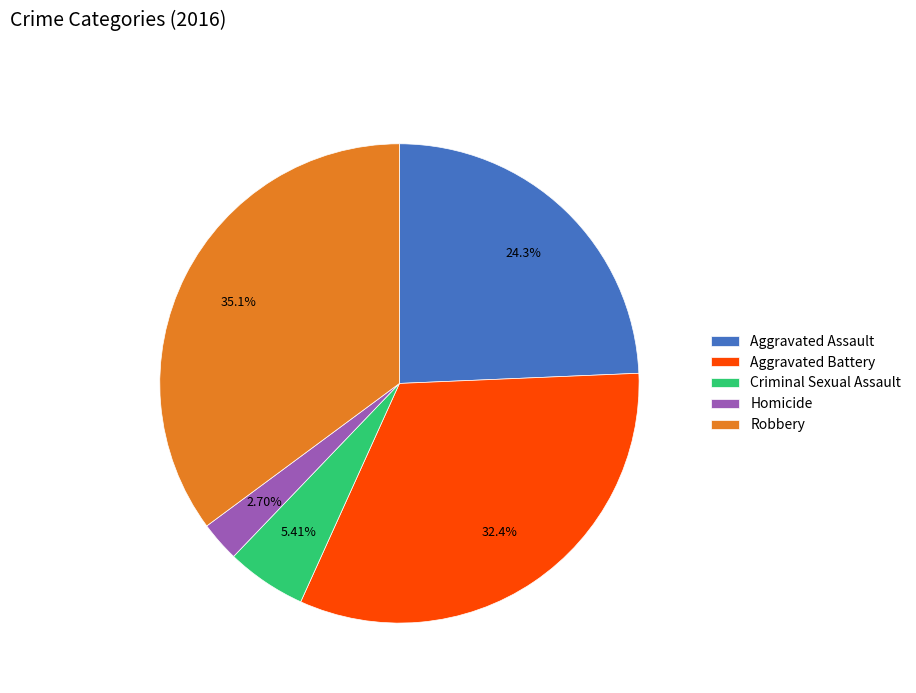

Which slice is the largest?

Robbery